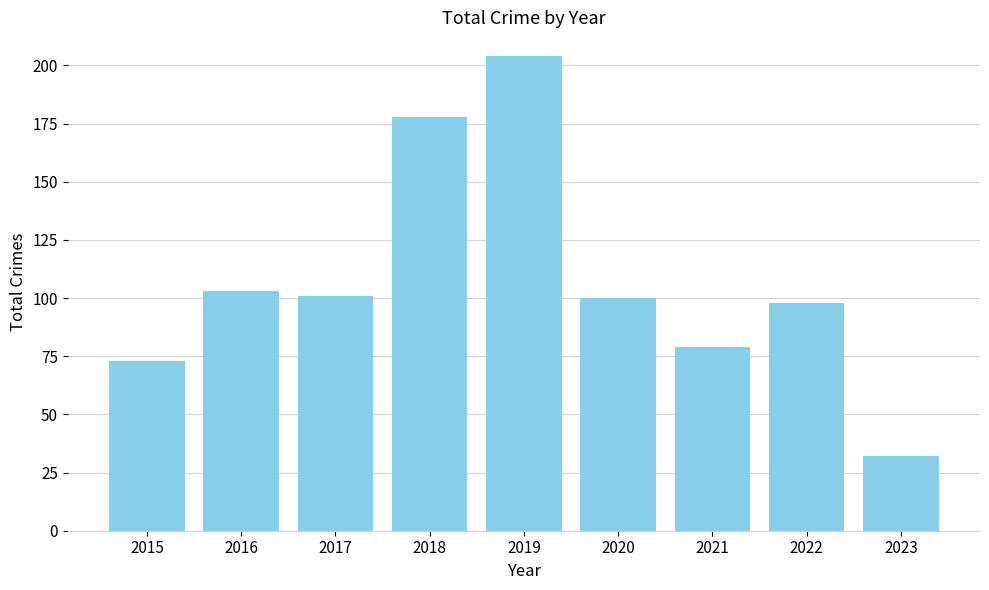

How many categories are shown in the chart?

9